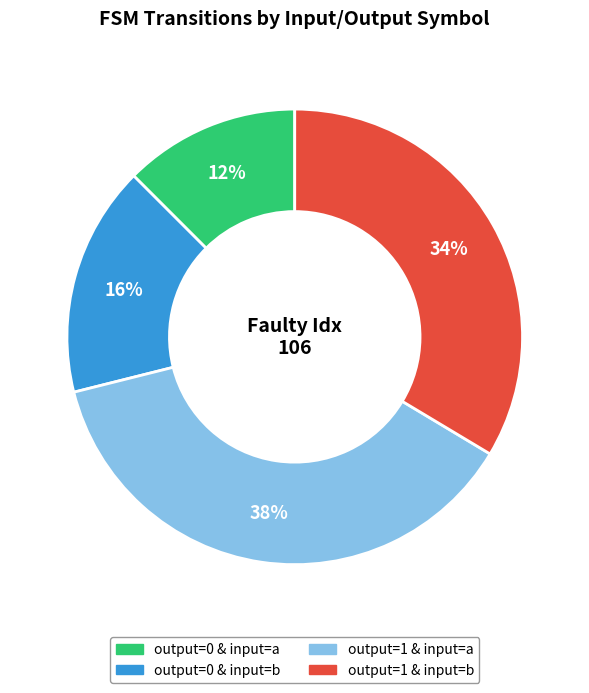

To the nearest percent, what is the average slice percentage?

25%